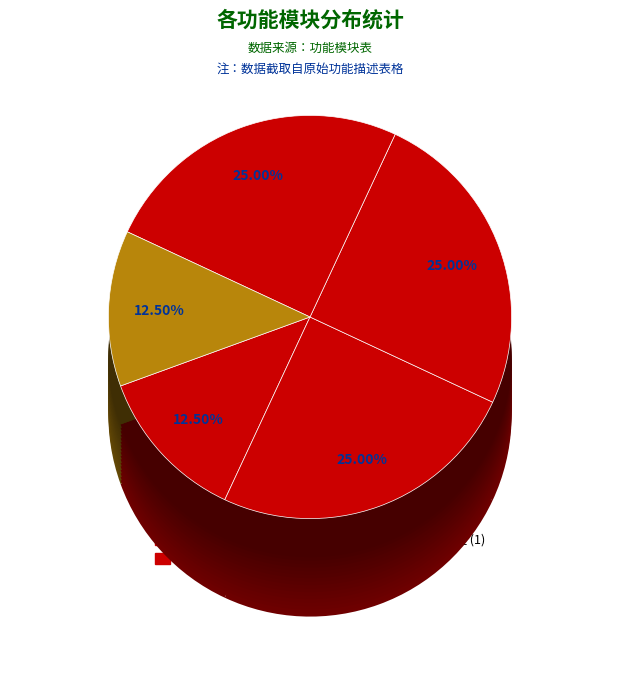

Is it true that 账务管理 is 5% of the pie?

False